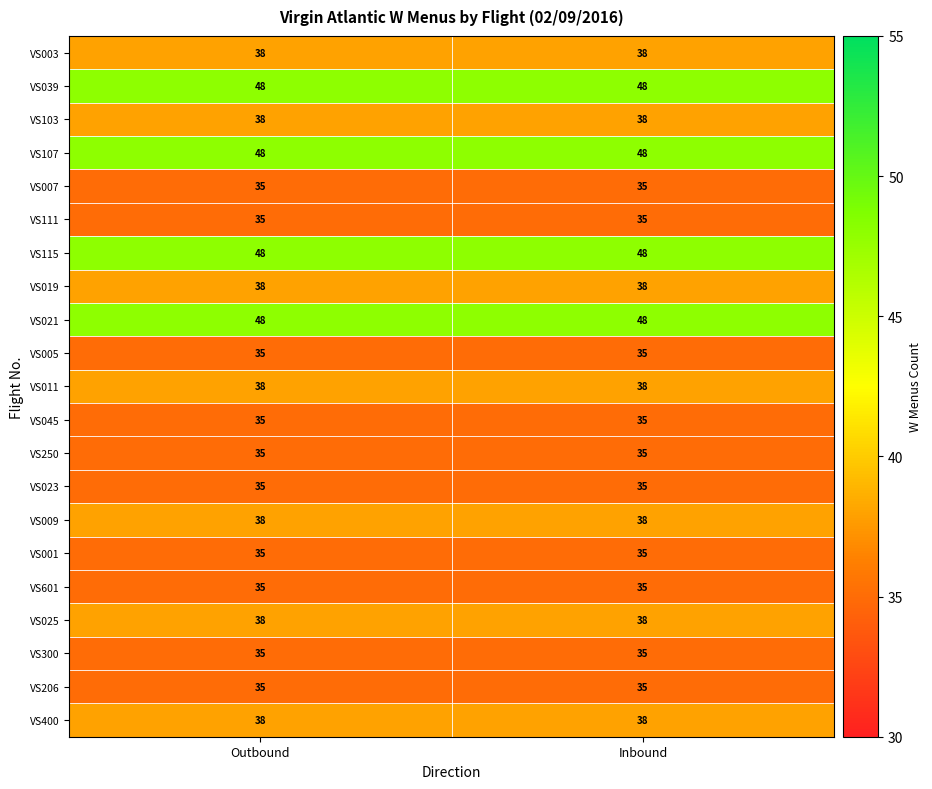

What is the minimum value shown in the chart?

35